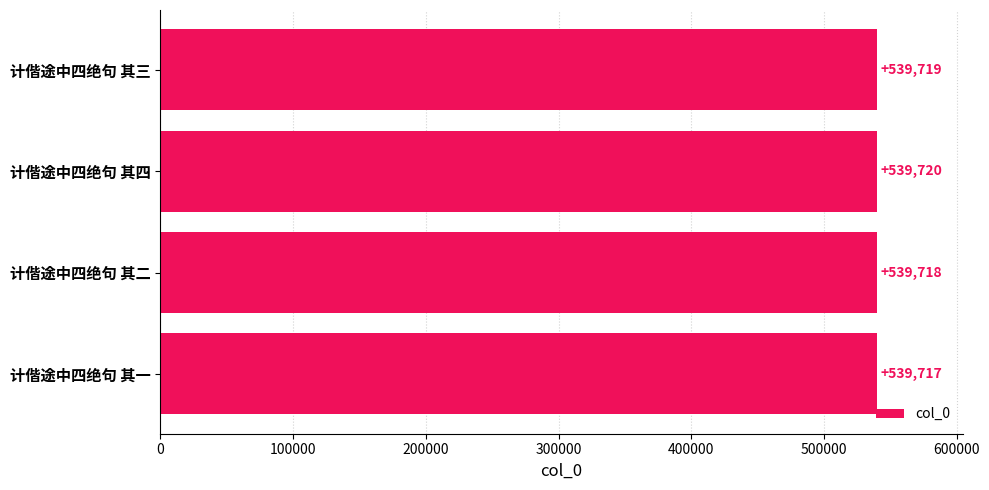

What is the difference between the maximum and minimum values?

3